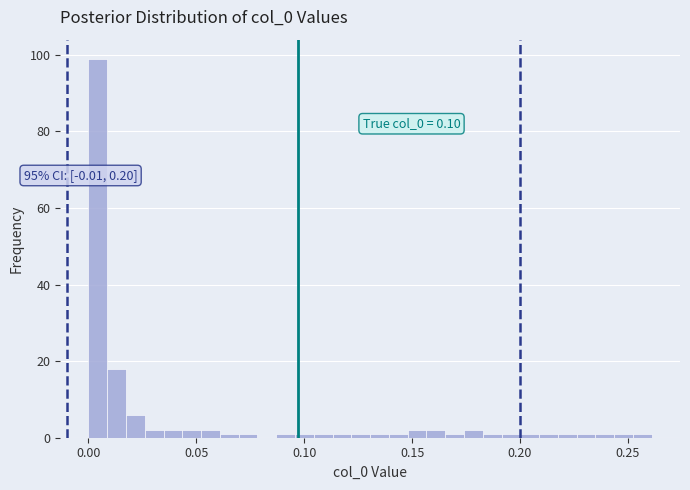

Around what value on the x-axis is the tallest bar? Give the approximate position of its centre, as read against the axis.

0.005